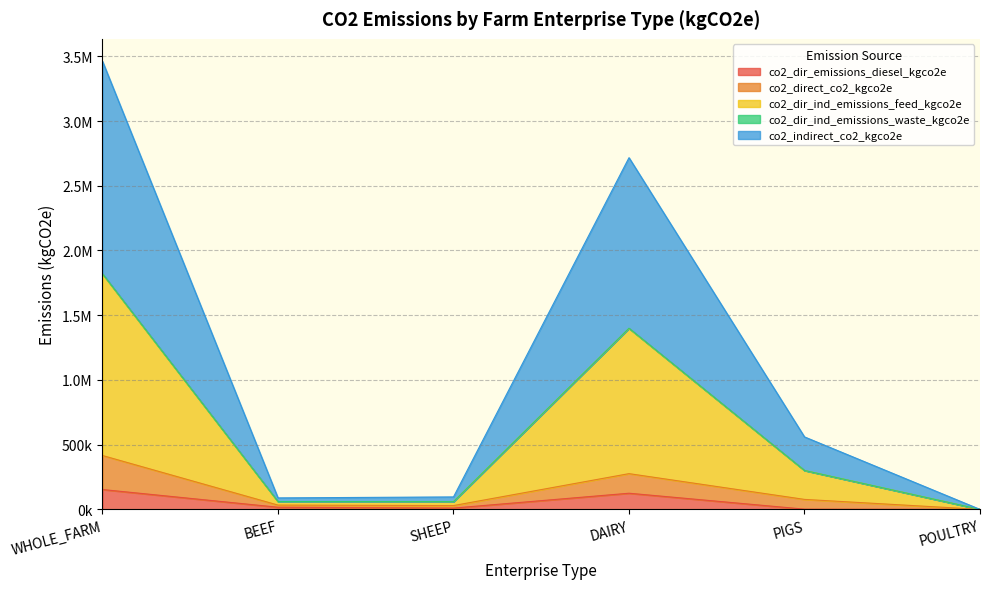

True or false: co2_direct_co2_kgco2e has a value of 77144.0 at PIGS.

True